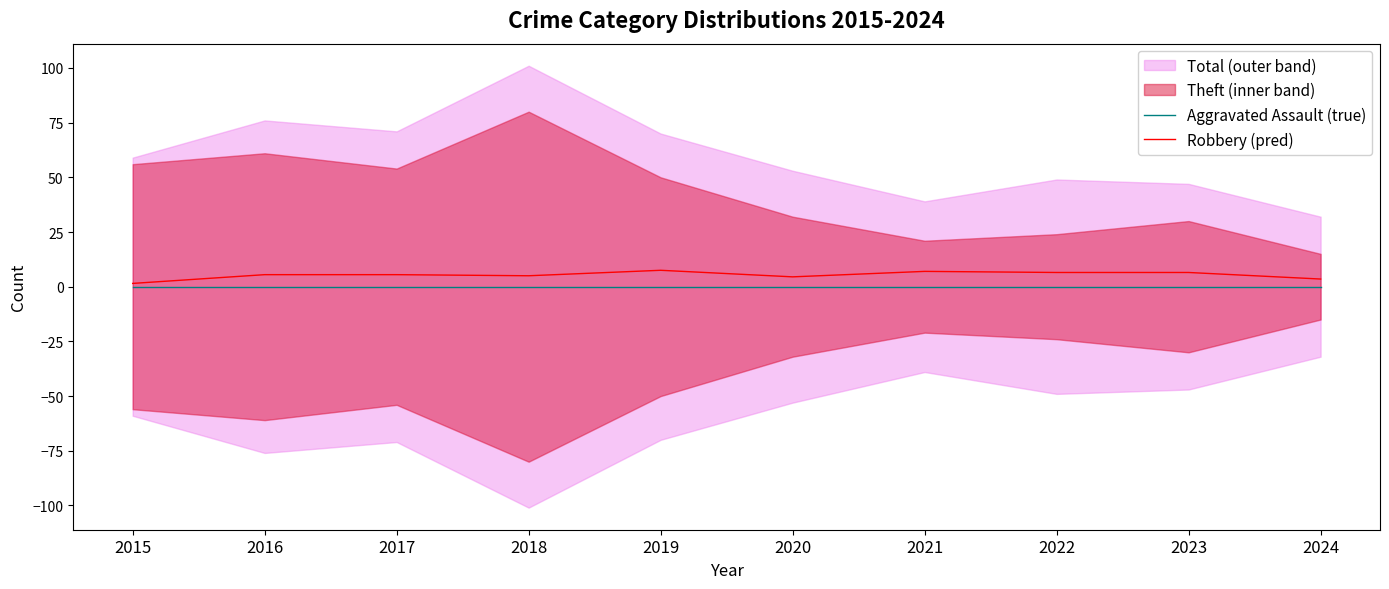

What is the maximum value for Robbery (pred)?

7.5